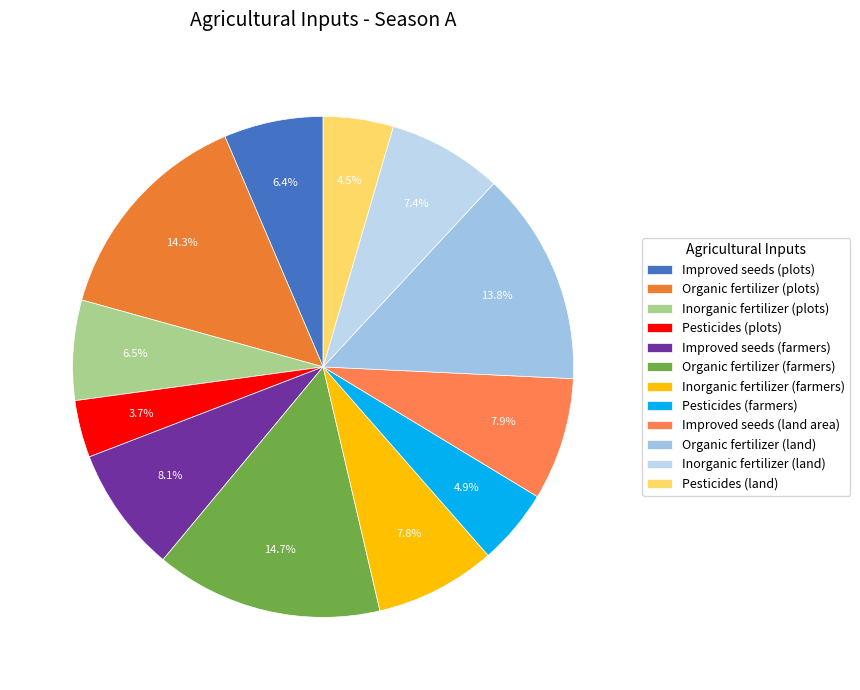

Count the number of slices in the pie.

12